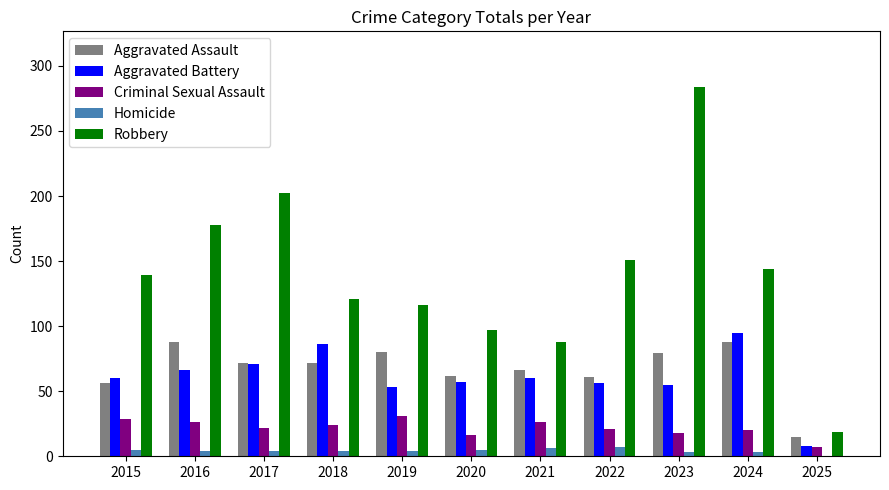

Is the value of Robbery at 2024 greater than the value of Criminal Sexual Assault at 2020?

Yes